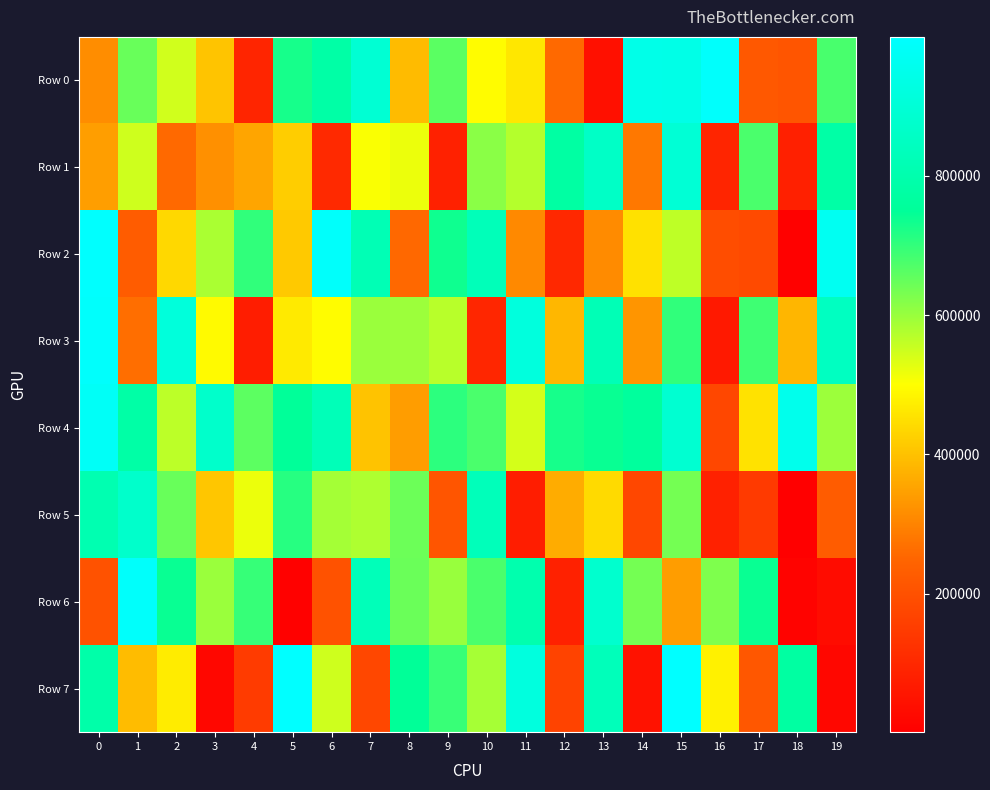

Which series changed the most between 3 and 5?

Row 7